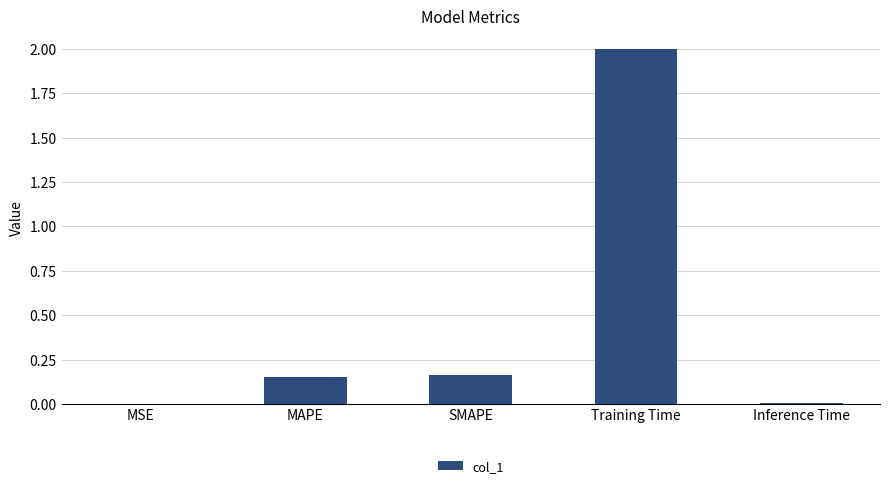

What is the sum of the values at Training Time and MAPE?

2.2